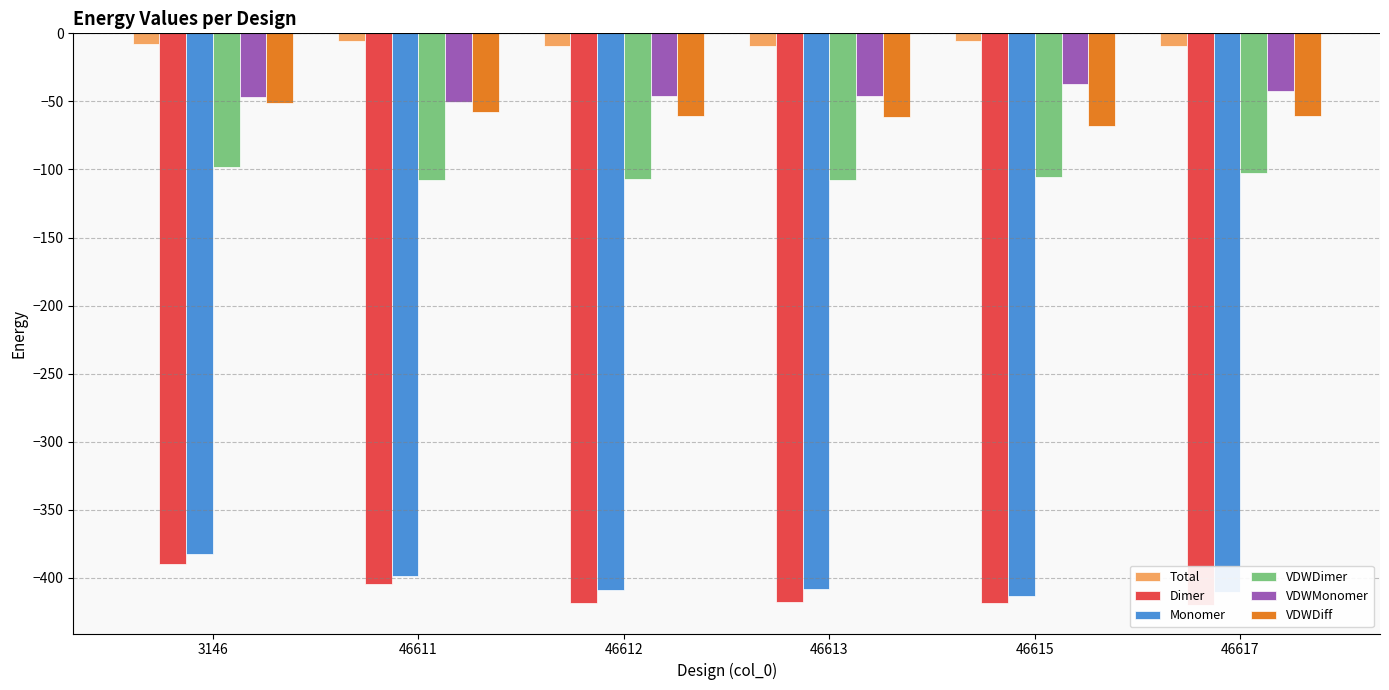

What is the maximum value shown in the chart?

-5.3